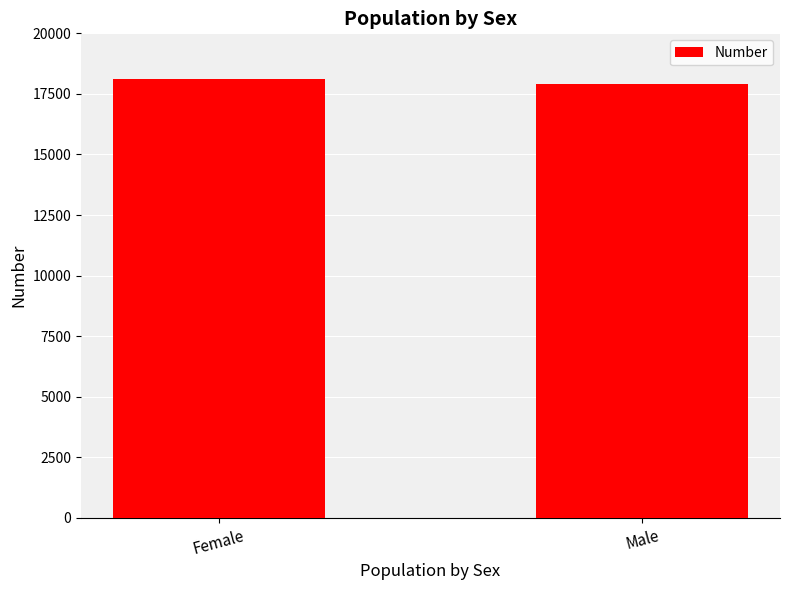

Reading right to left, extract all data points from this chart.

Male=17924	Female=18114